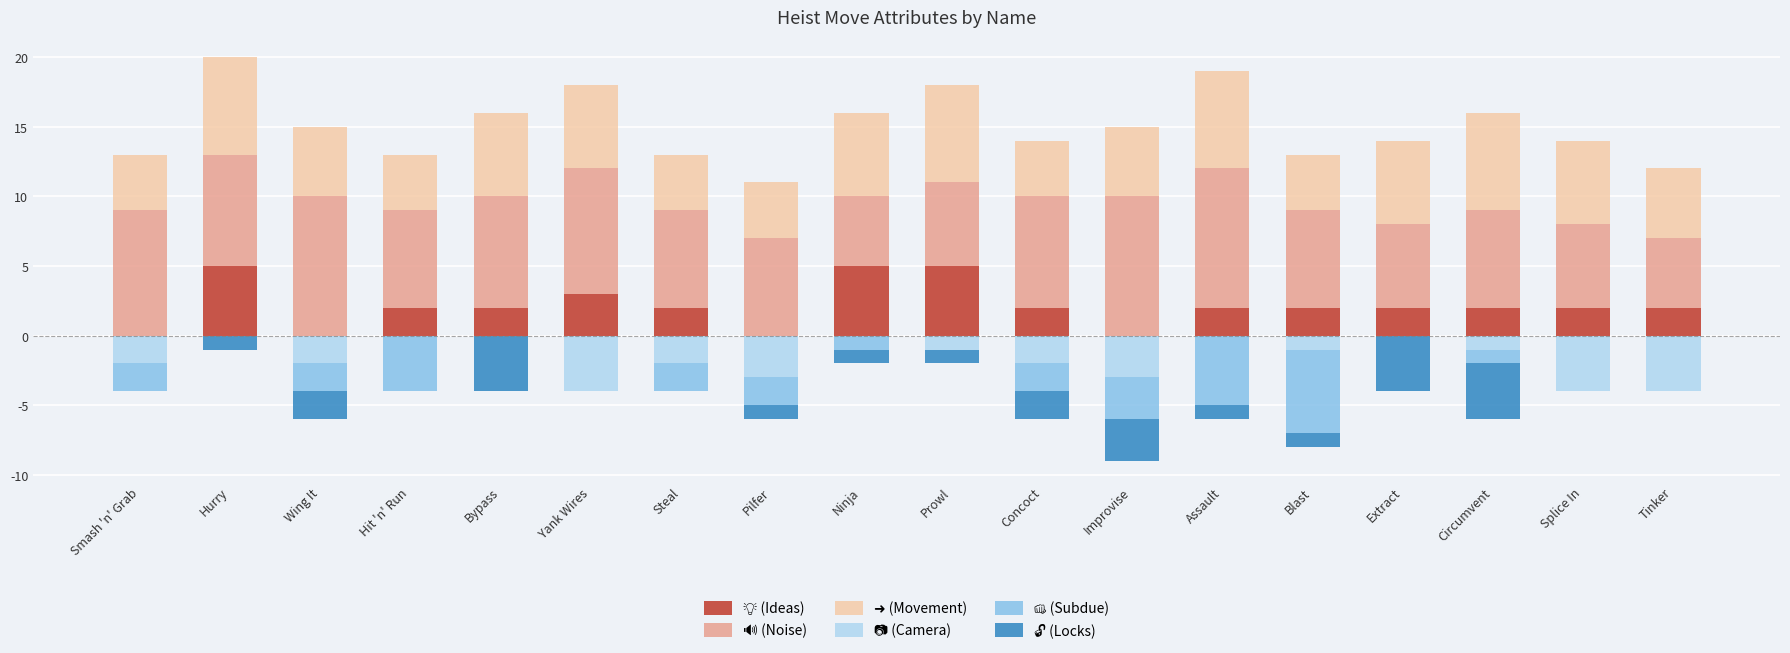

How many data points does each series have?

18